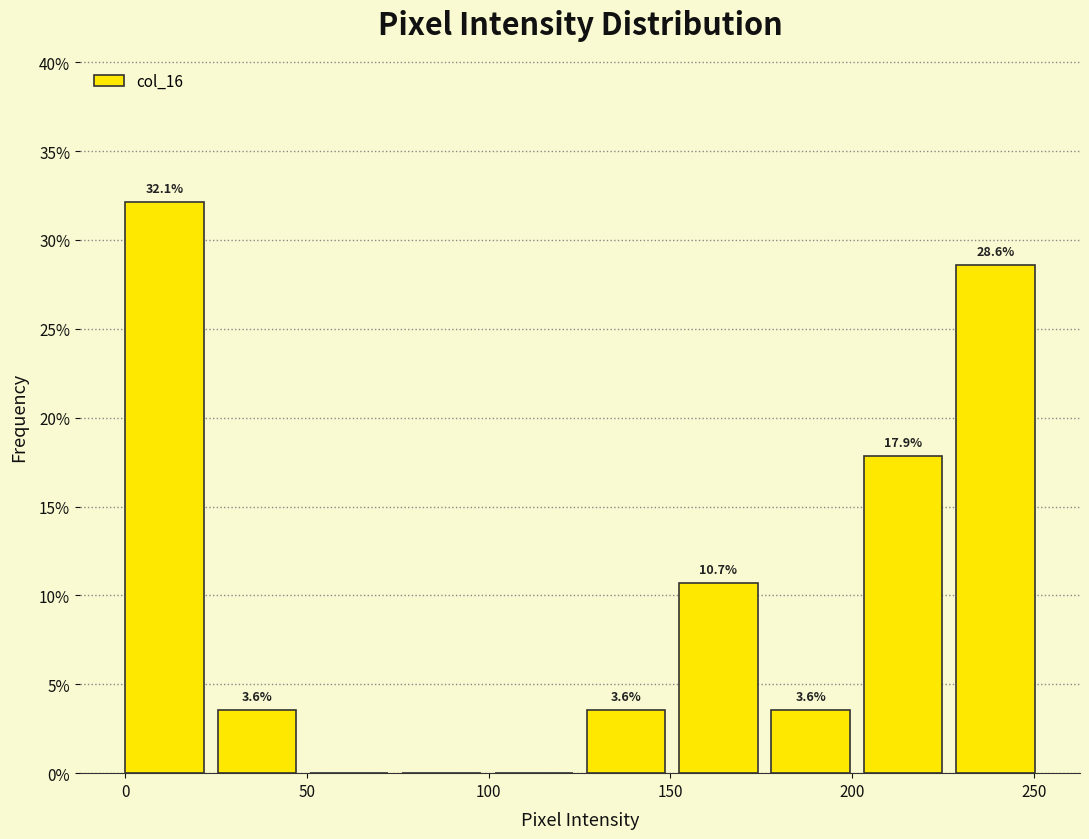

Which range on the x-axis has the tallest bar?

0 to 25